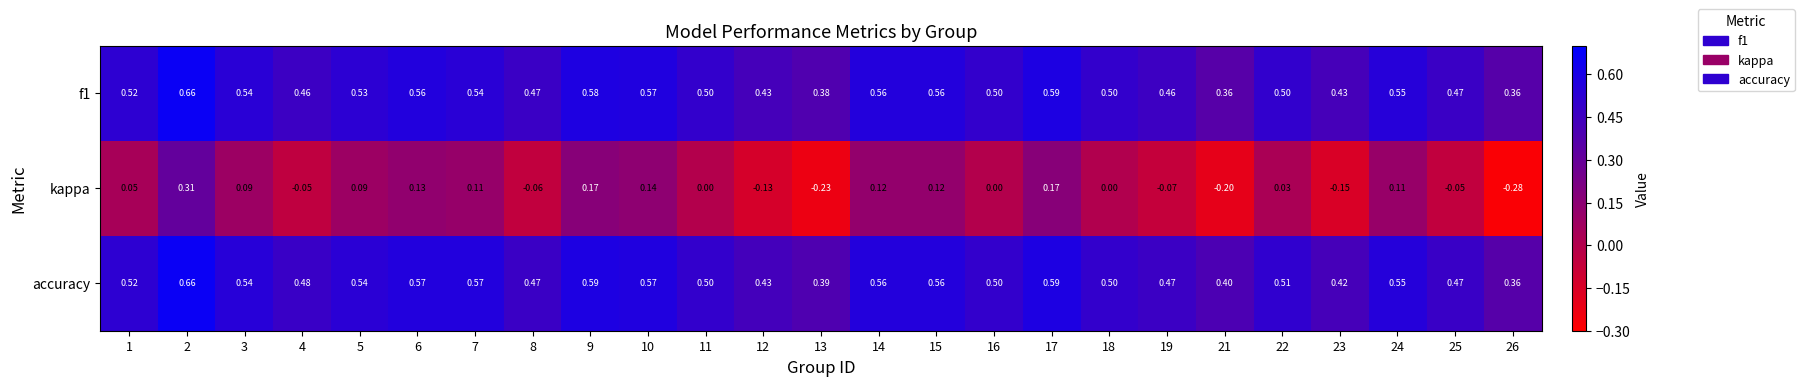

Which series has the largest total across all categories?

accuracy